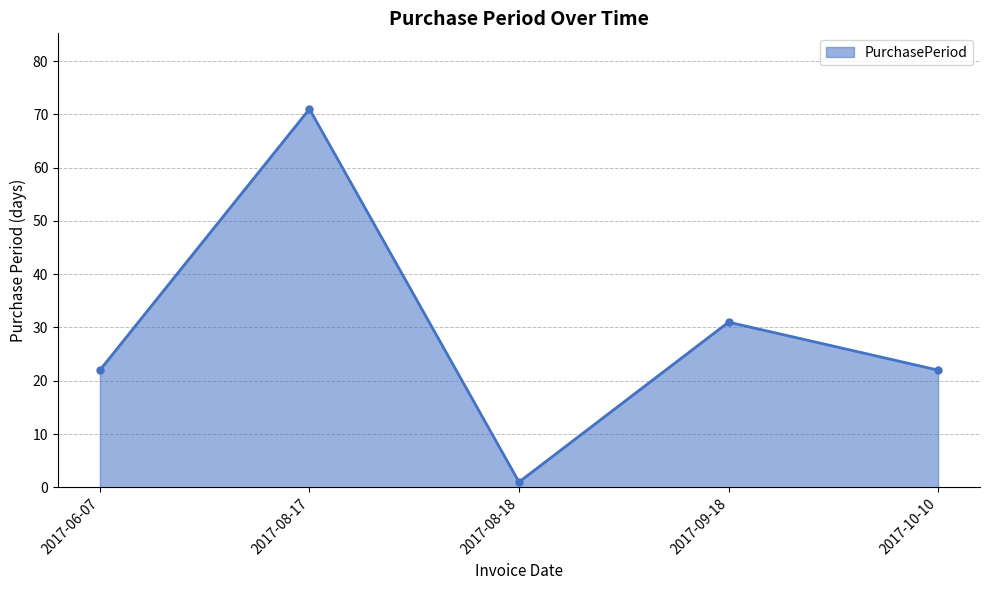

At which category does the data reach its first local valley?

2017-08-18